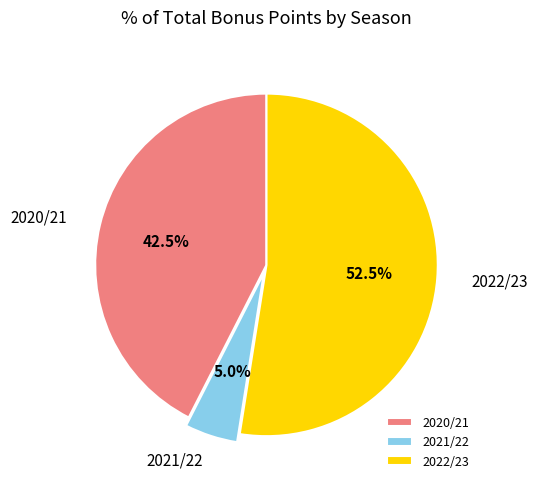

What is the smallest slice in the pie chart?

2021/22